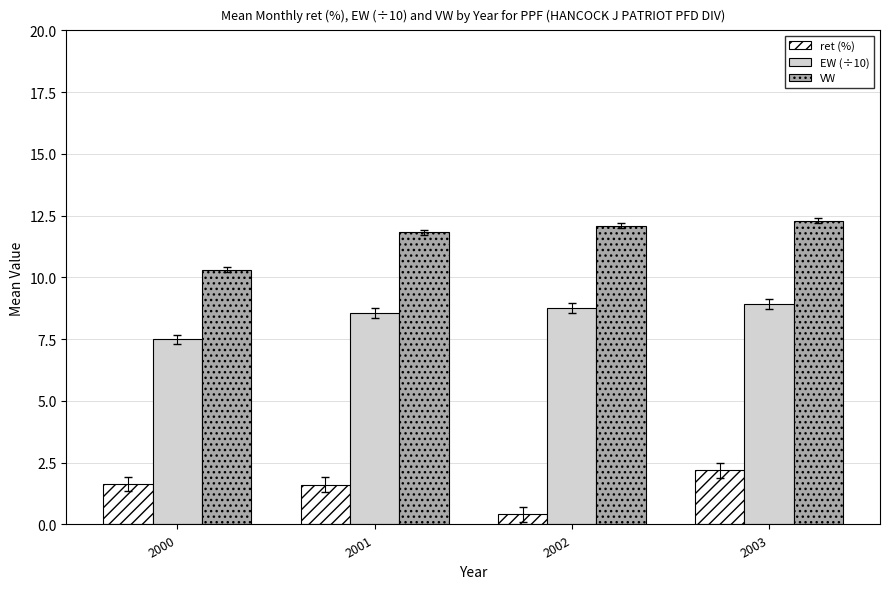

What is the value of the ret (%) bar at the 3rd from the left?

0.4